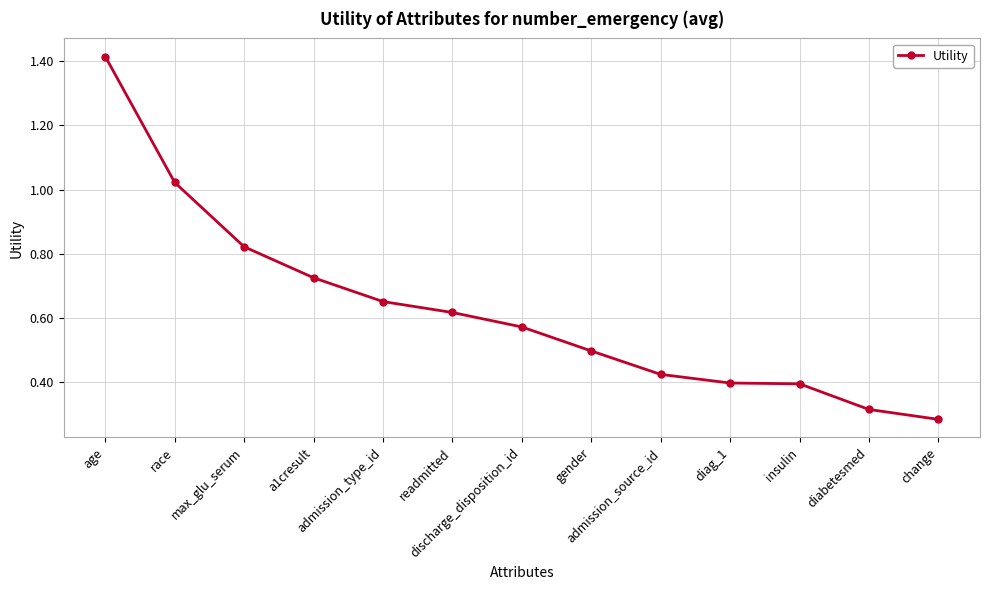

What is the difference between the maximum and minimum values?

1.1